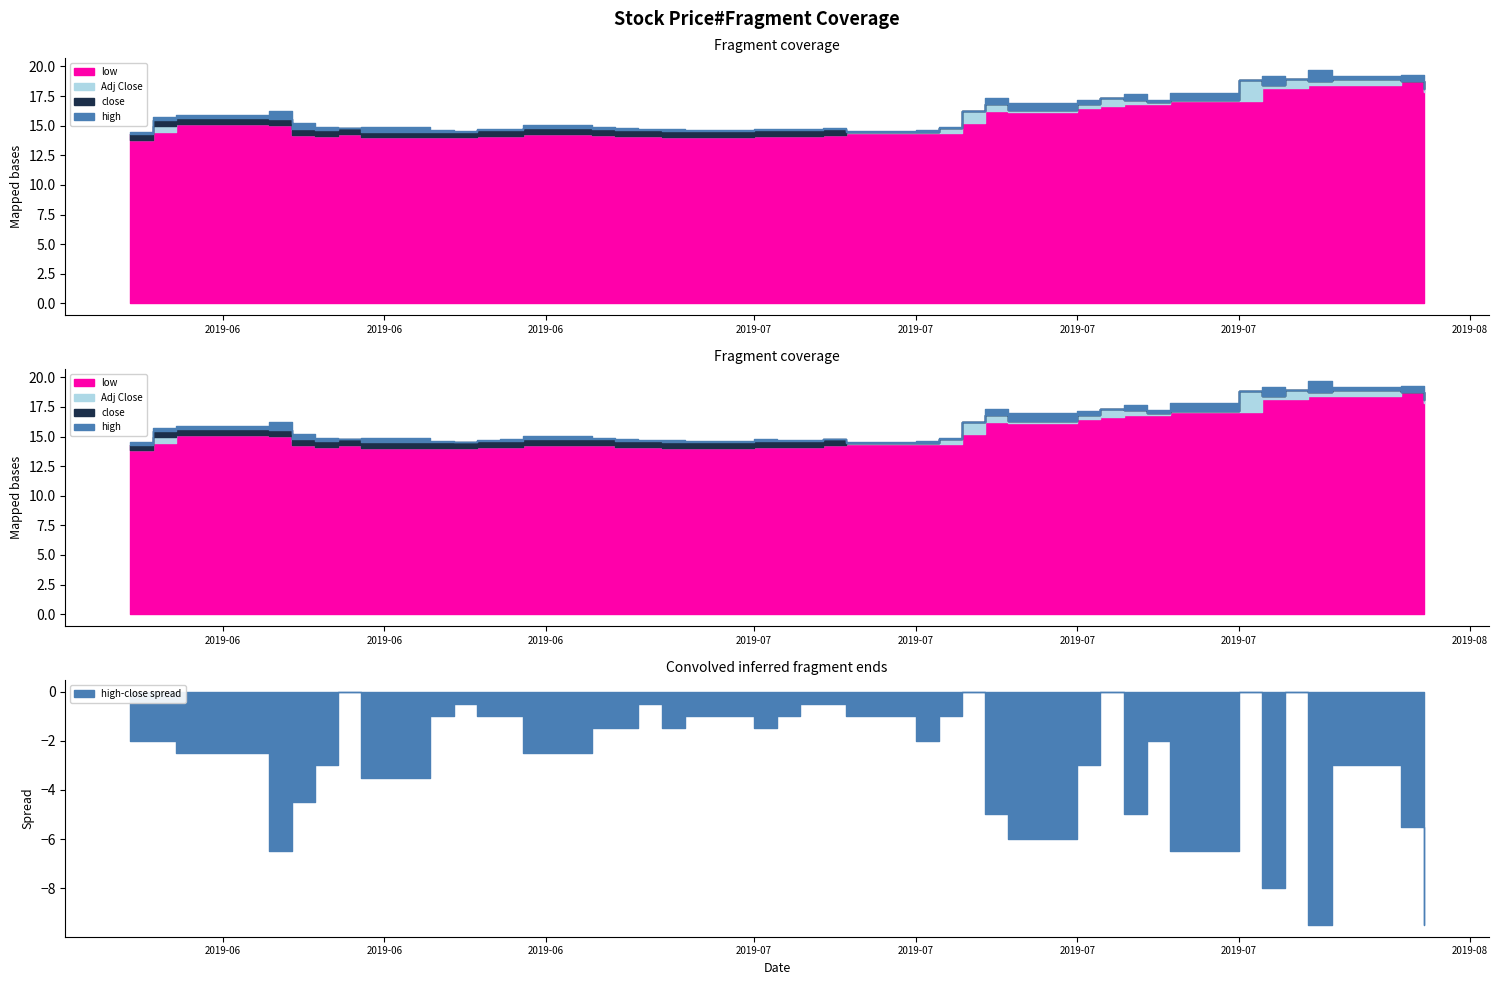

What is the average value of the high series?

16.1